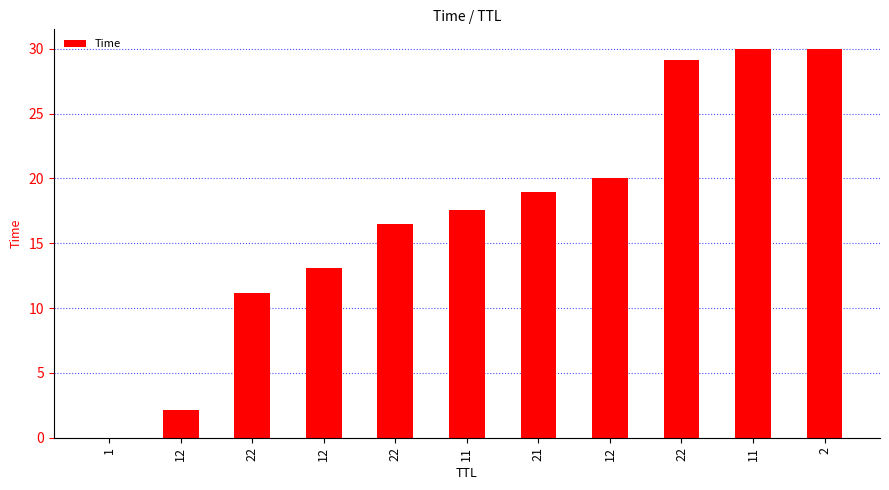

What is the sum of the values at 11 and 21?

36.5